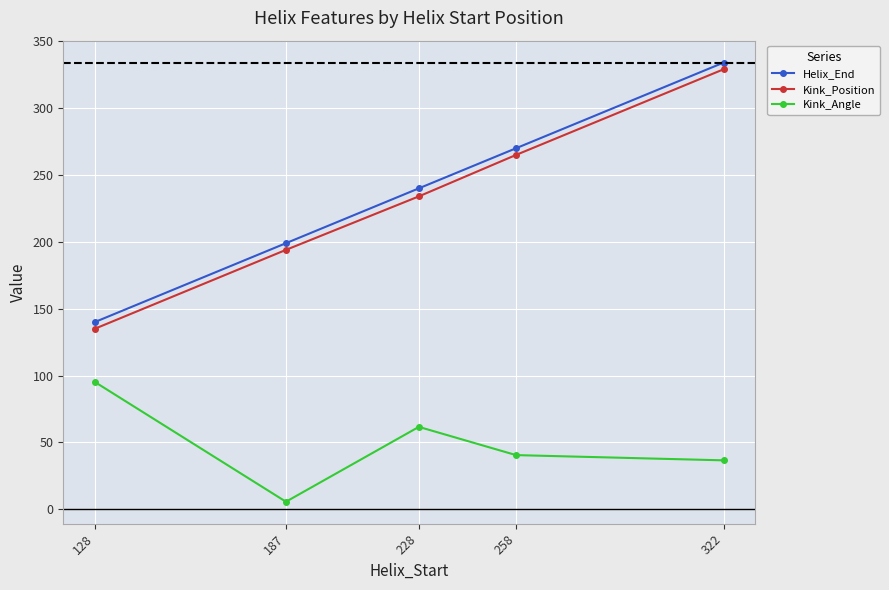

At which category does the chart reach its minimum across all series?

187